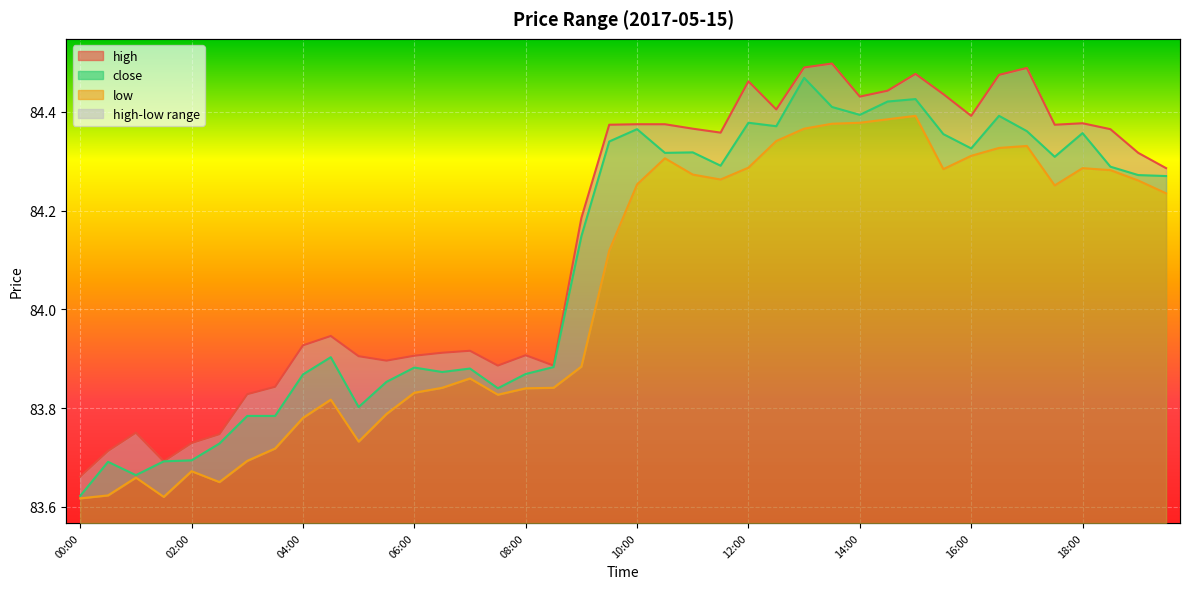

What is the value of the low point at the 14th from the left?

83.8